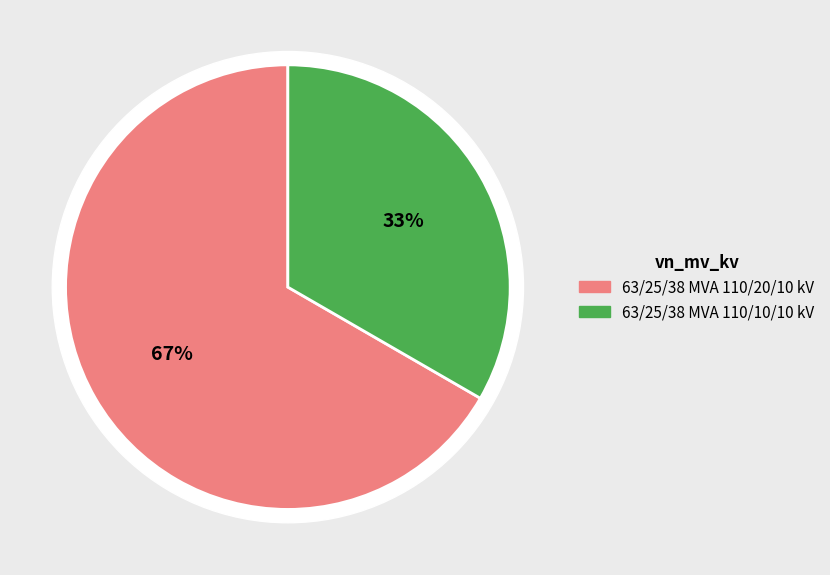

To the nearest percent, what portion does 63/25/38 MVA 110/10/10 kV represent?

33%